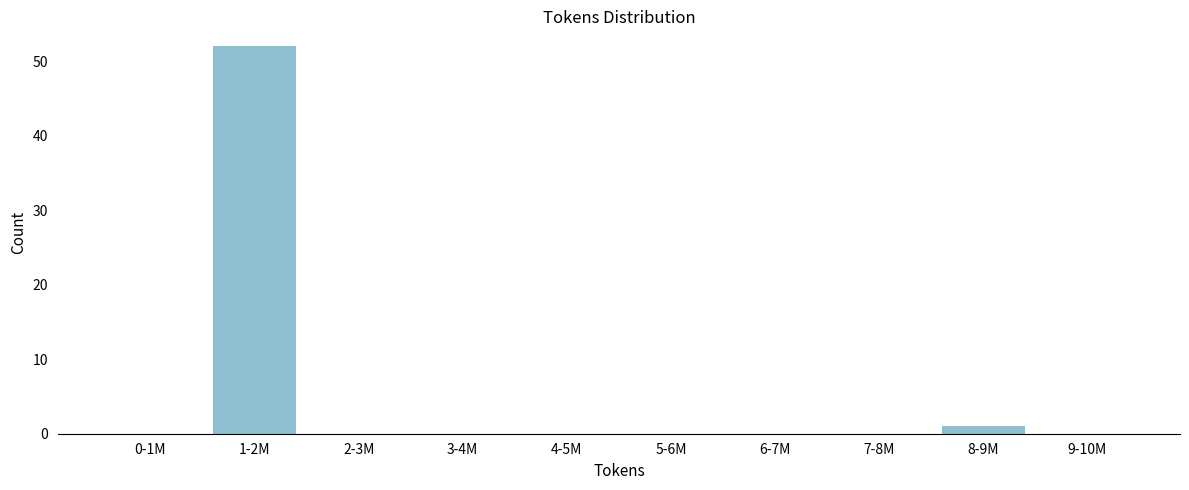

Reading left to right, what are all the values shown in this chart?

0-1M=0	1-2M=52	2-3M=0	3-4M=0	4-5M=0	5-6M=0	6-7M=0	7-8M=0	8-9M=1	9-10M=0